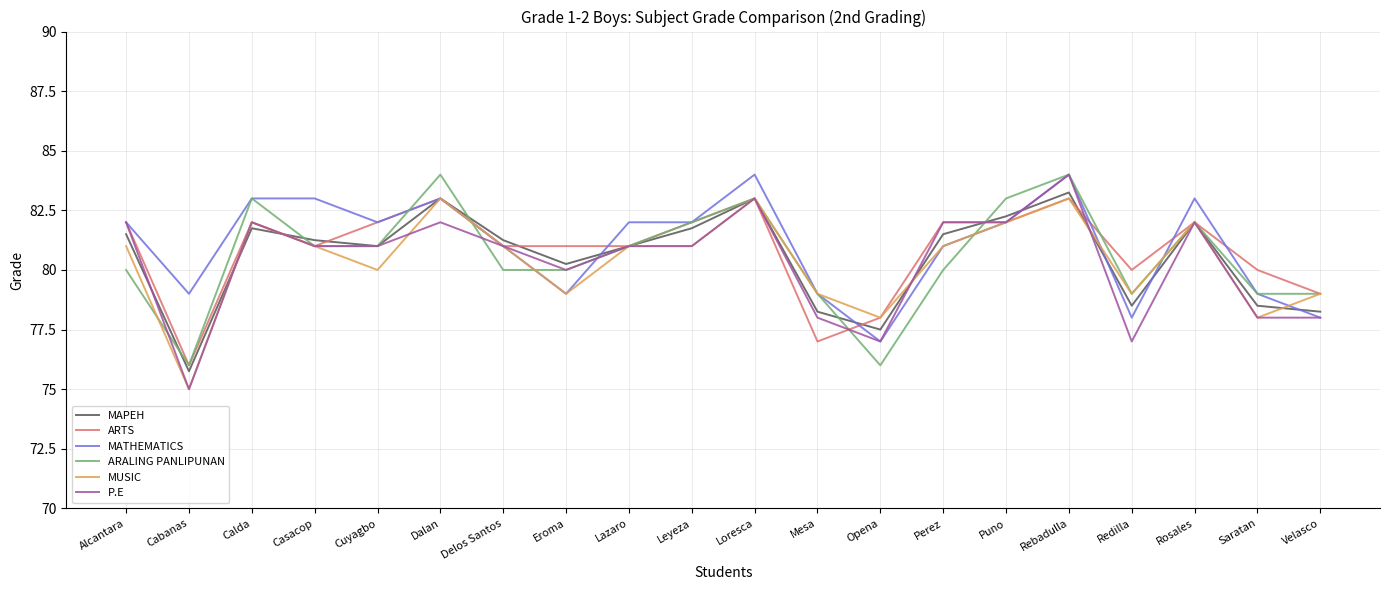

What is the maximum value shown in the chart?

84.0